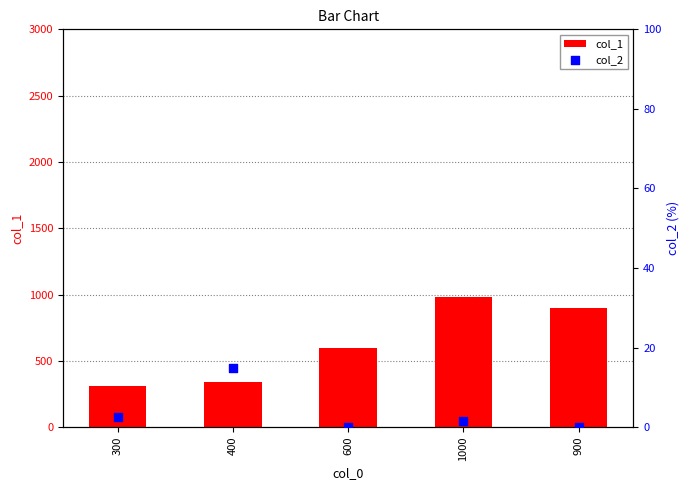

Which series reaches the maximum Y coordinate?

col_1